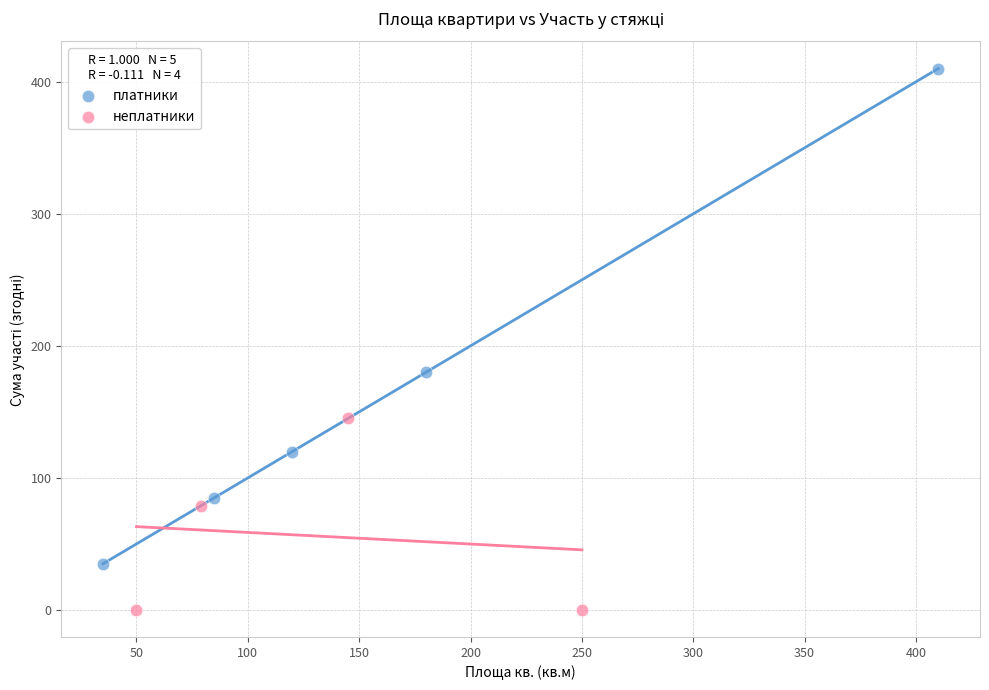

Which series has the largest Y range (max minus min)?

платники